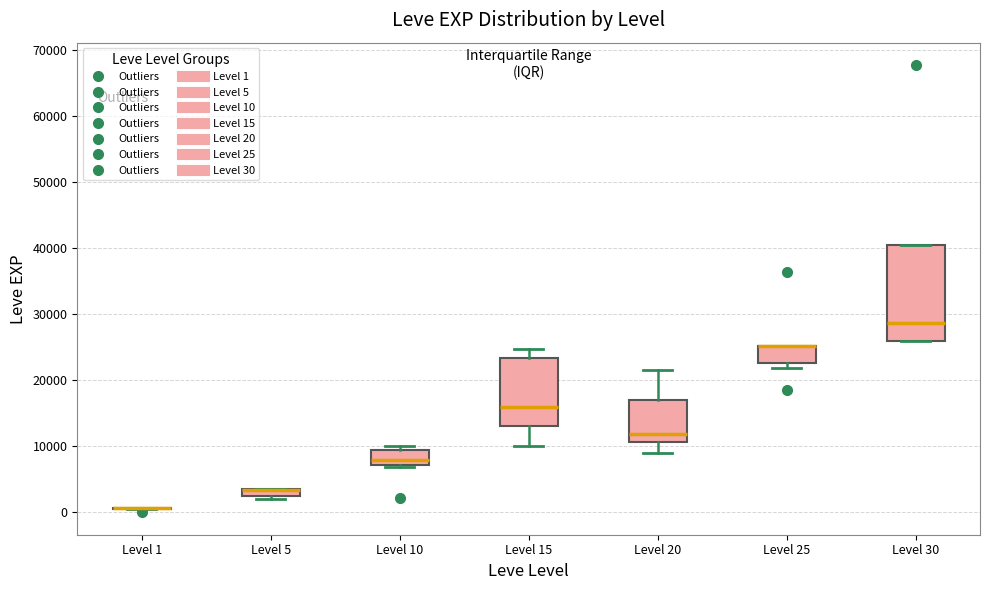

Which box is the tallest, from its lower edge to its upper edge?

Level 30